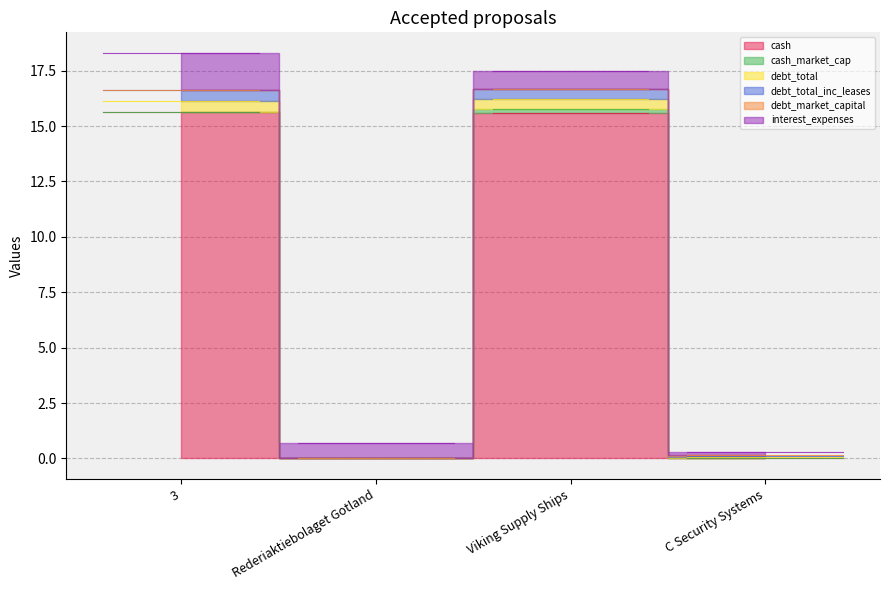

Reading left to right, list all the values displayed in this chart.

cash: 3=15.6	Rederiaktiebolaget Gotland=0.0	Viking Supply Ships=15.6	C Security Systems=0.0
cash_market_cap: 3=0.0	Rederiaktiebolaget Gotland=0.0	Viking Supply Ships=0.2	C Security Systems=0.0
debt_total: 3=0.5	Rederiaktiebolaget Gotland=0.0	Viking Supply Ships=0.5	C Security Systems=0.0
debt_total_inc_leases: 3=0.5	Rederiaktiebolaget Gotland=0.0	Viking Supply Ships=0.5	C Security Systems=0.0
debt_market_capital: 3=0.0	Rederiaktiebolaget Gotland=0.0	Viking Supply Ships=0.0	C Security Systems=0.0
interest_expenses: 3=1.7	Rederiaktiebolaget Gotland=0.7	Viking Supply Ships=0.8	C Security Systems=0.1